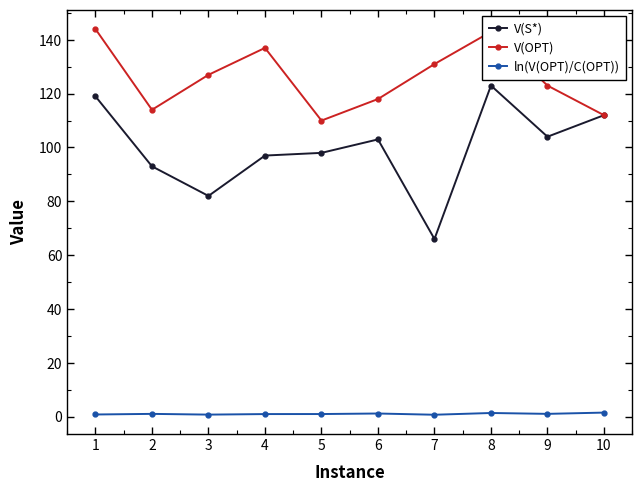

Where is the first local minimum for V(S*)?

3